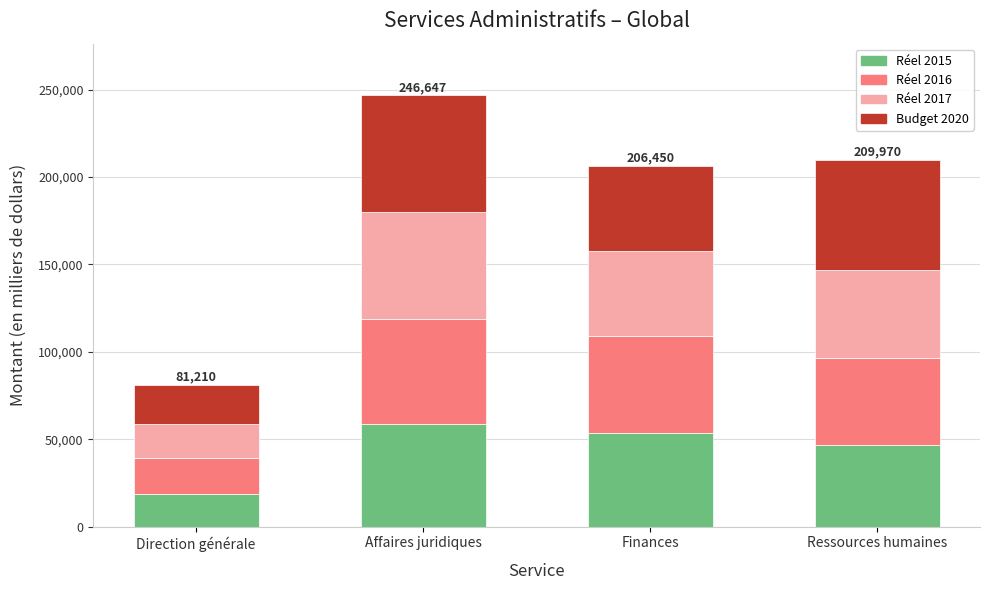

At which category is the sum across all series the highest?

Affaires juridiques